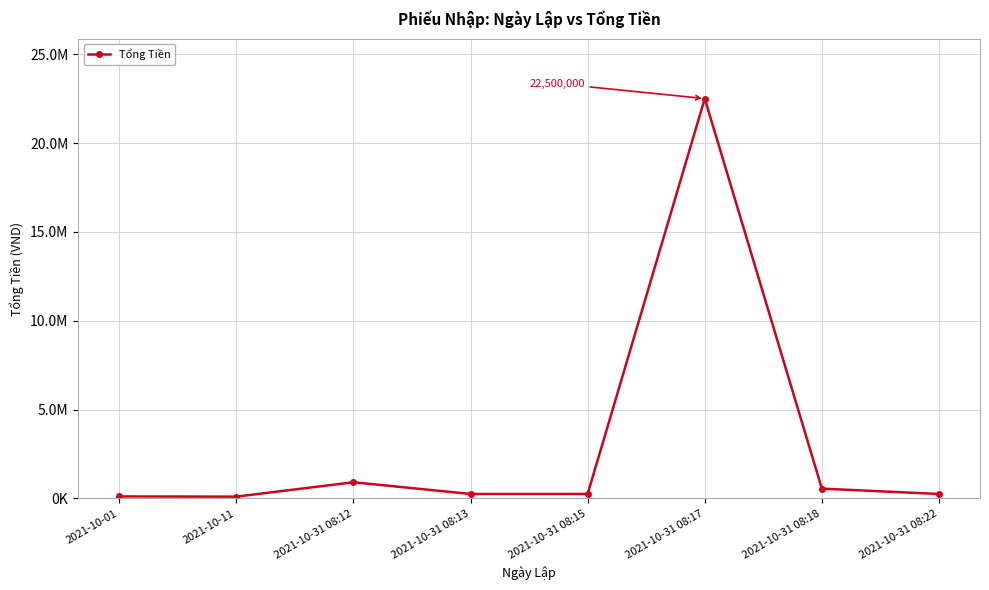

What is the difference between the values at 2021-10-31 08:13 and 2021-10-31 08:18?

300000